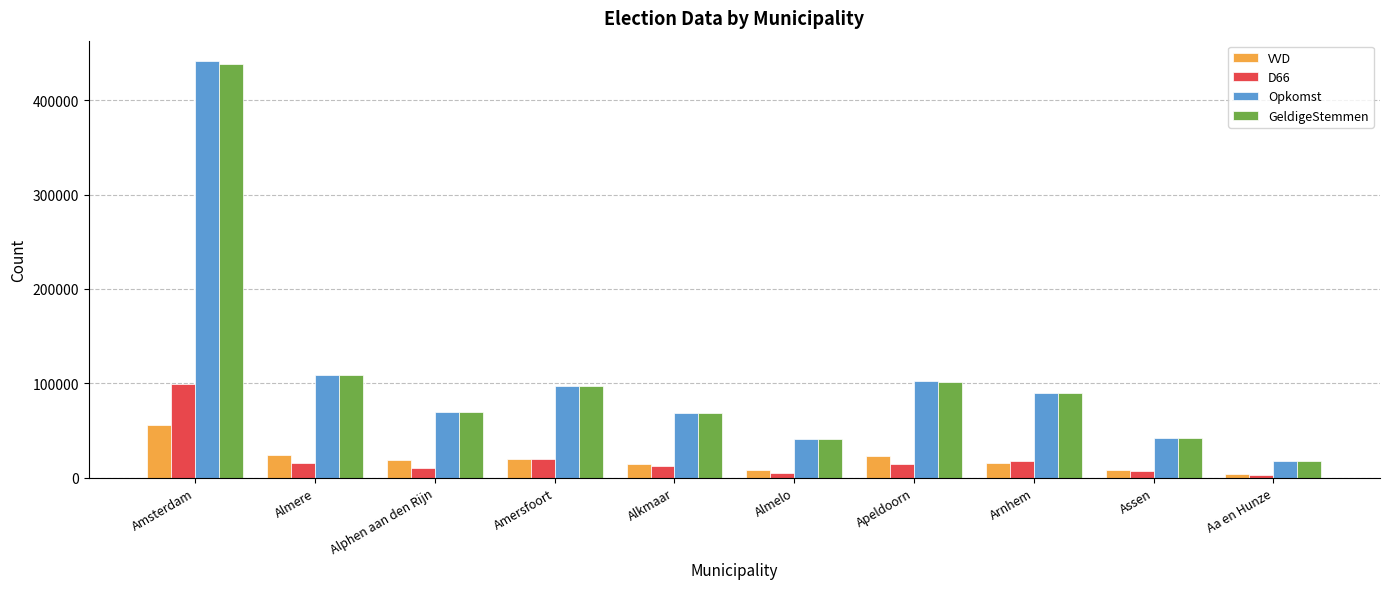

What is the sum of all Opkomst values?

1079305